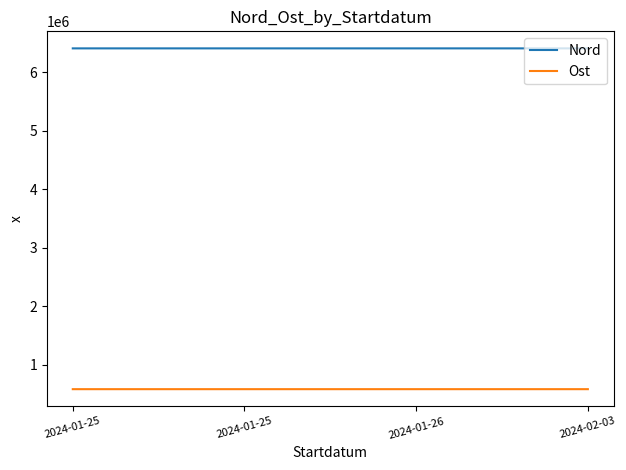

What is the maximum value for Nord?

6407011